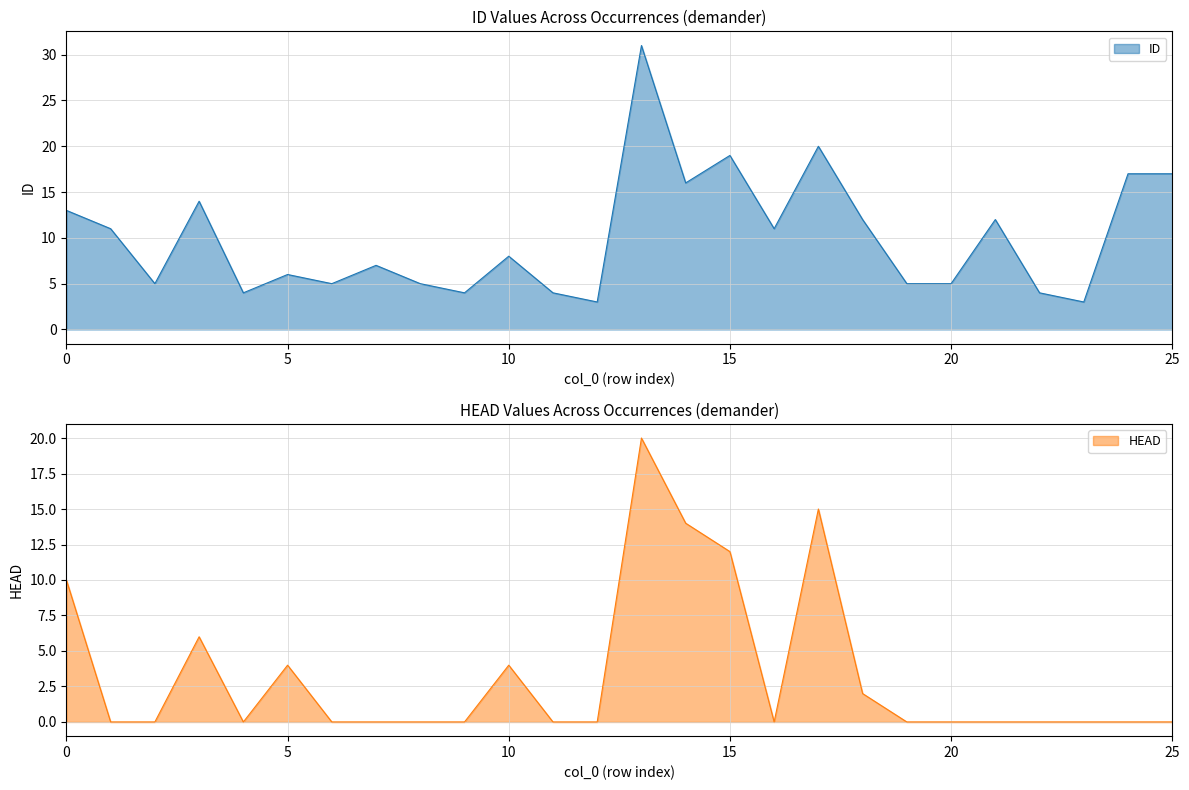

What is the spread (max minus min) of values at 9?

4